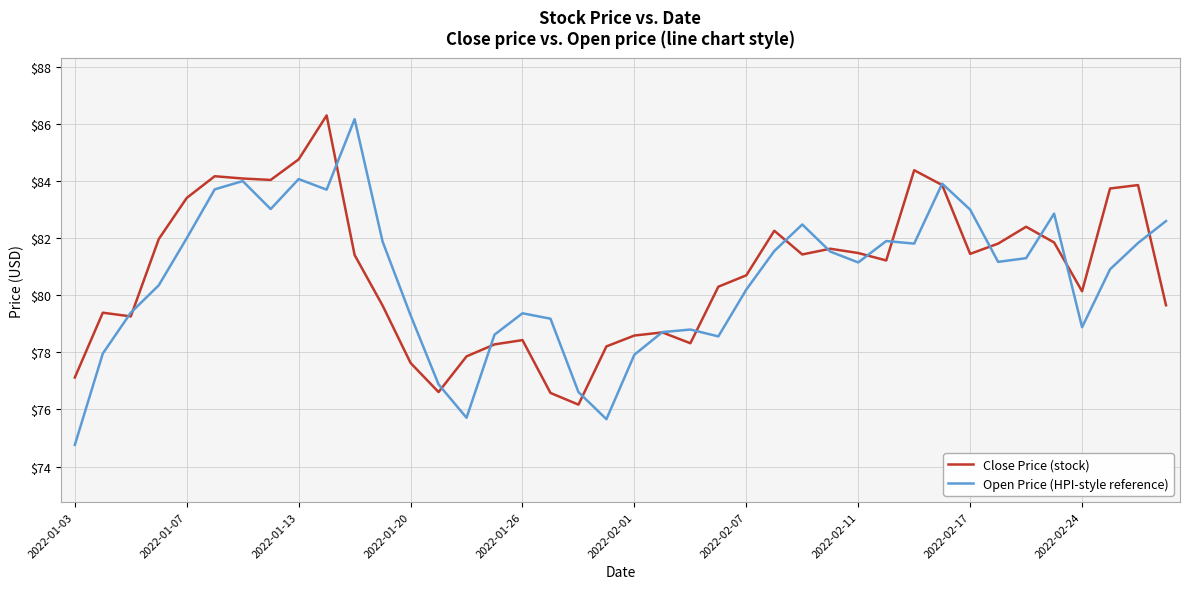

Which series has the largest range (max minus min)?

Open Price (HPI-style reference)